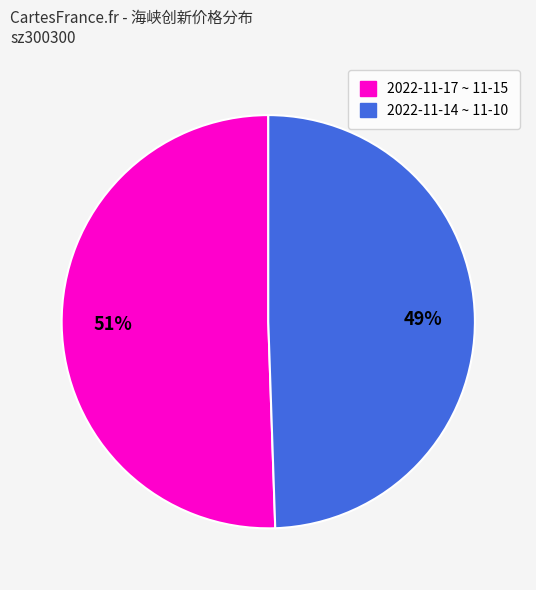

How many segments does this pie chart have?

2